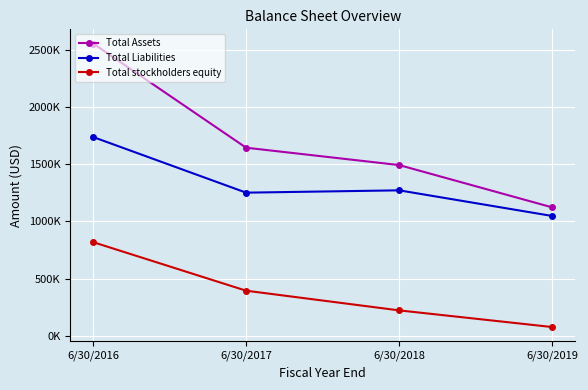

True or false: Total Assets and Total Liabilities intersect in this chart.

False